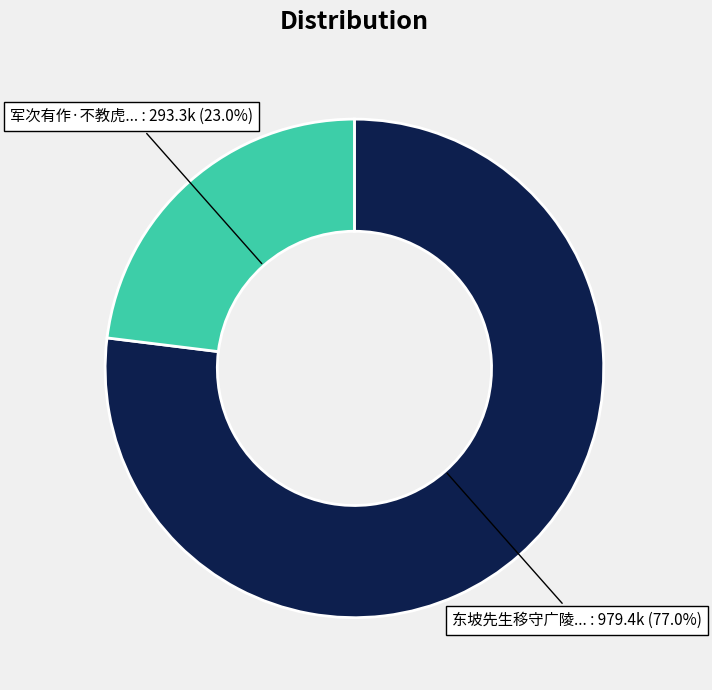

Does any single category account for the majority?

Yes